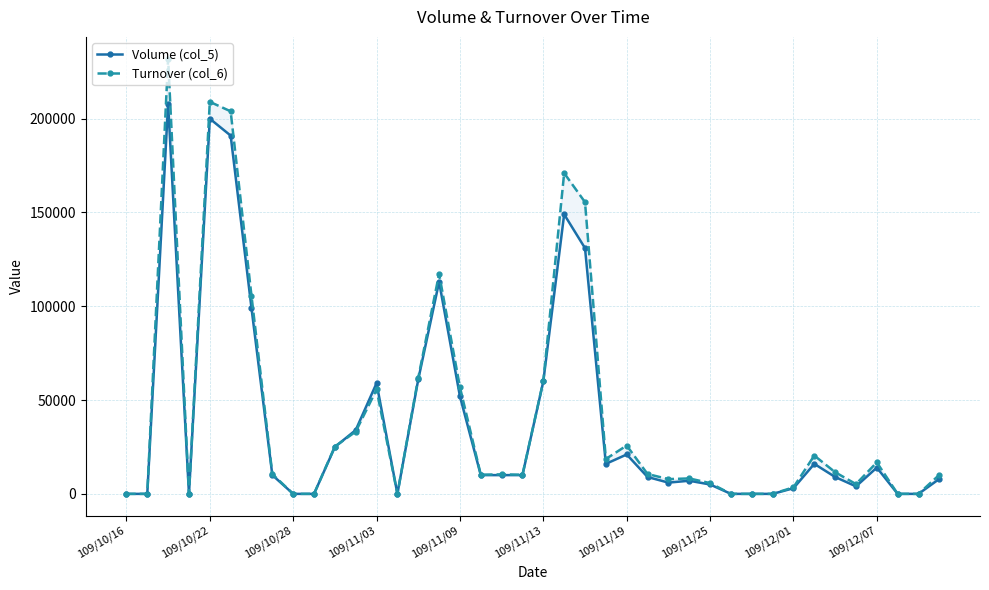

What are all the series names shown in the legend?

Volume (col_5), Turnover (col_6)